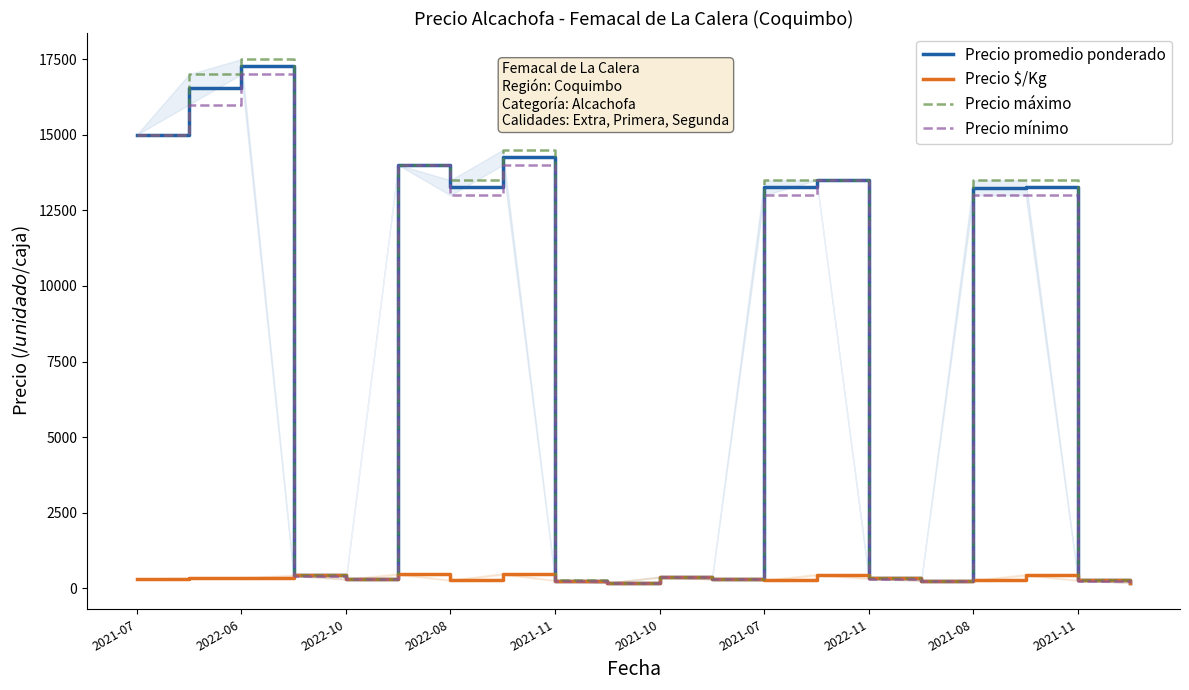

What is the difference between the maximum and minimum values in the Precio $/Kg series?

295